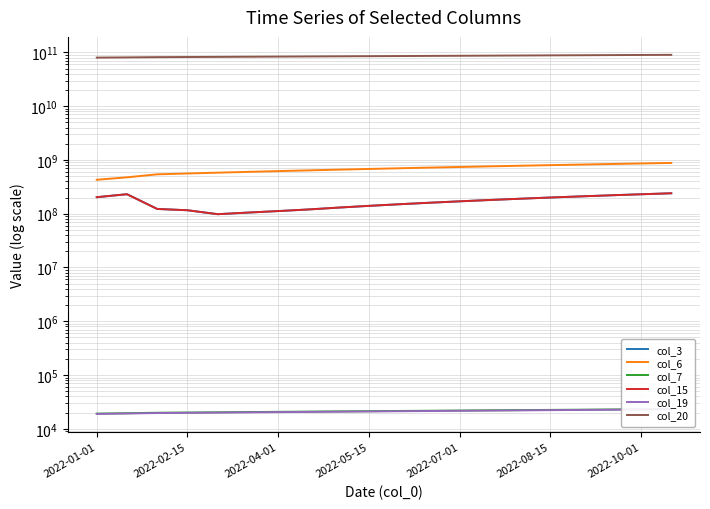

True or false: col_19 and col_7 intersect in this chart.

False